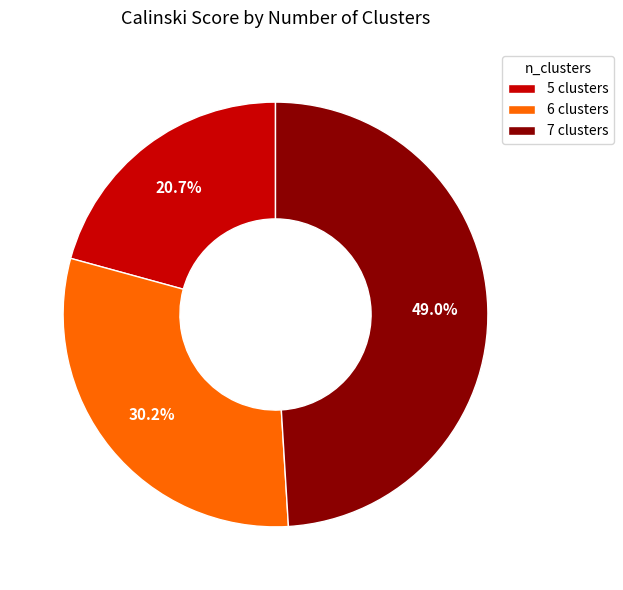

Combined, what portion of the pie is 6 clusters and 7 clusters?

79.3%